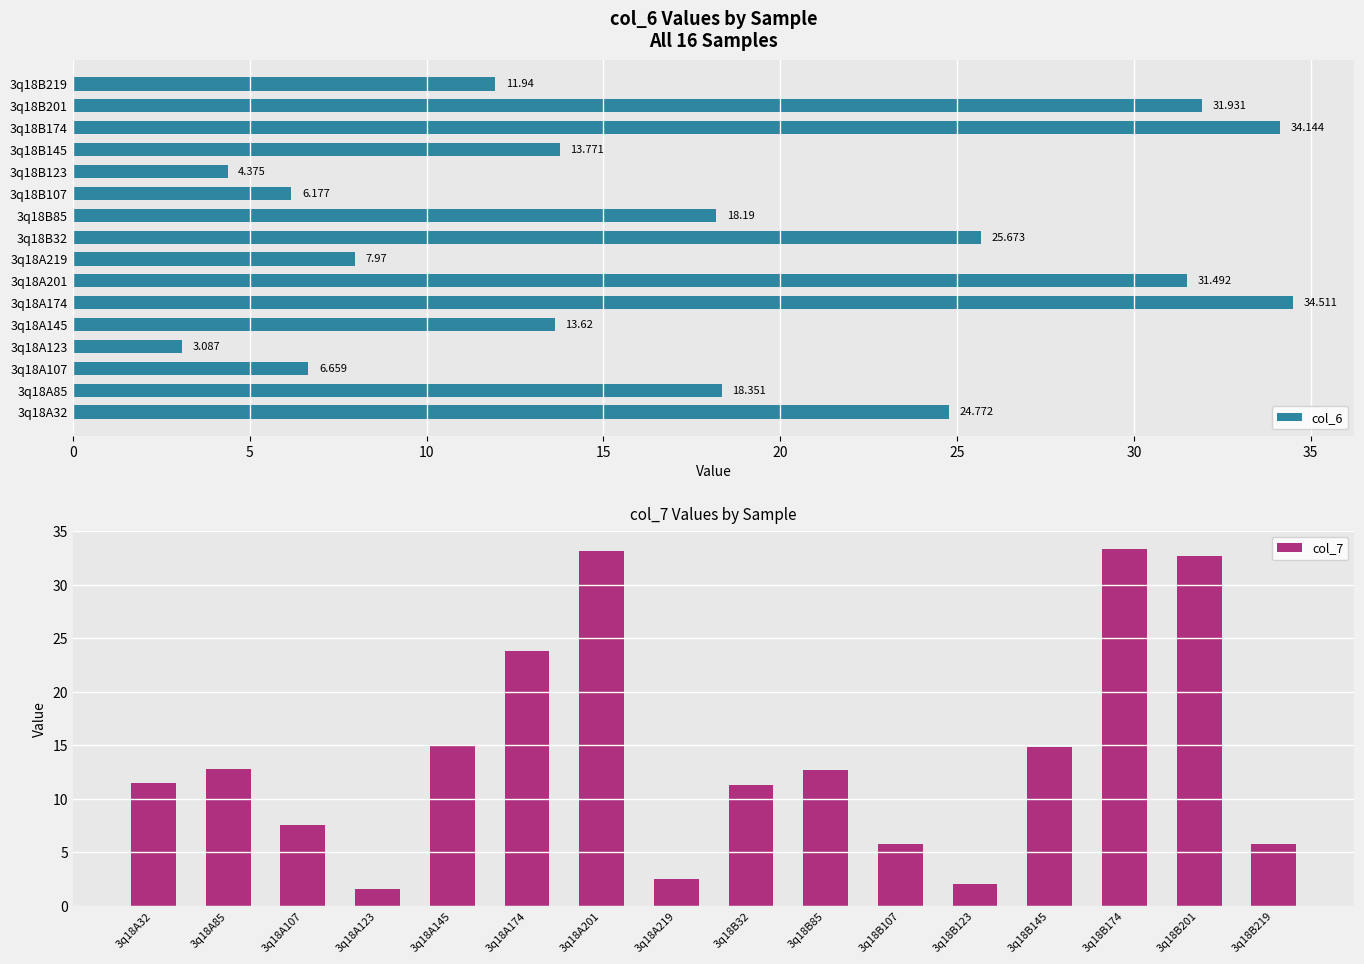

How many bars are there in each group?

2